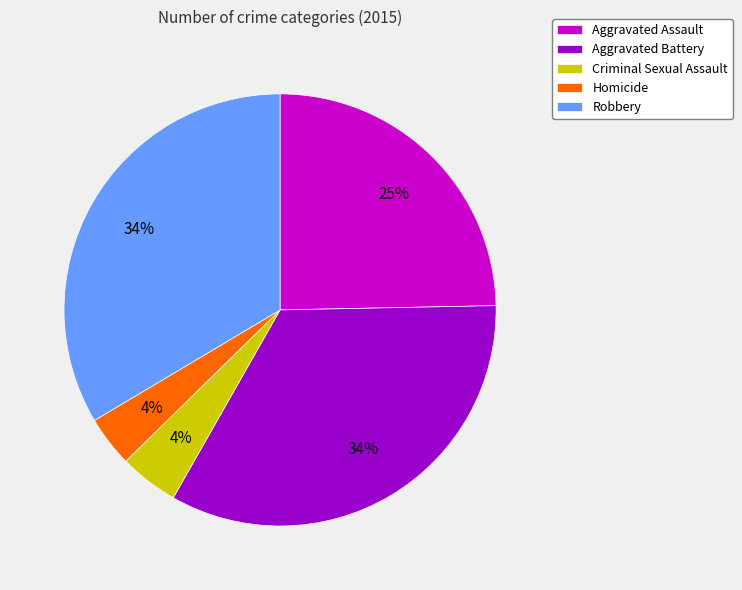

How many slices are in this pie chart?

5